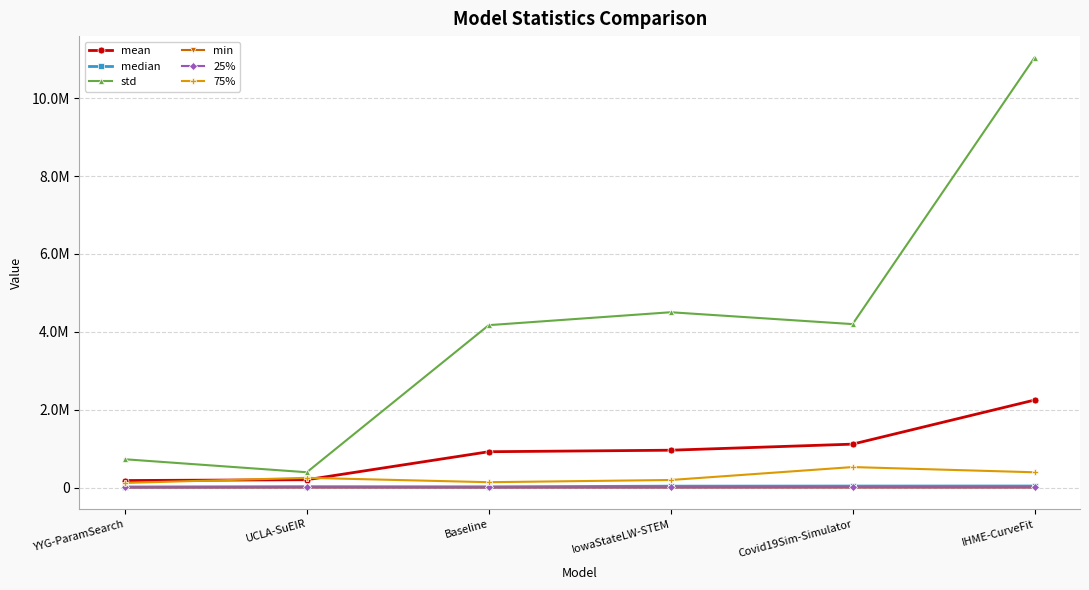

True or false: mean and 25% cross at least once.

False